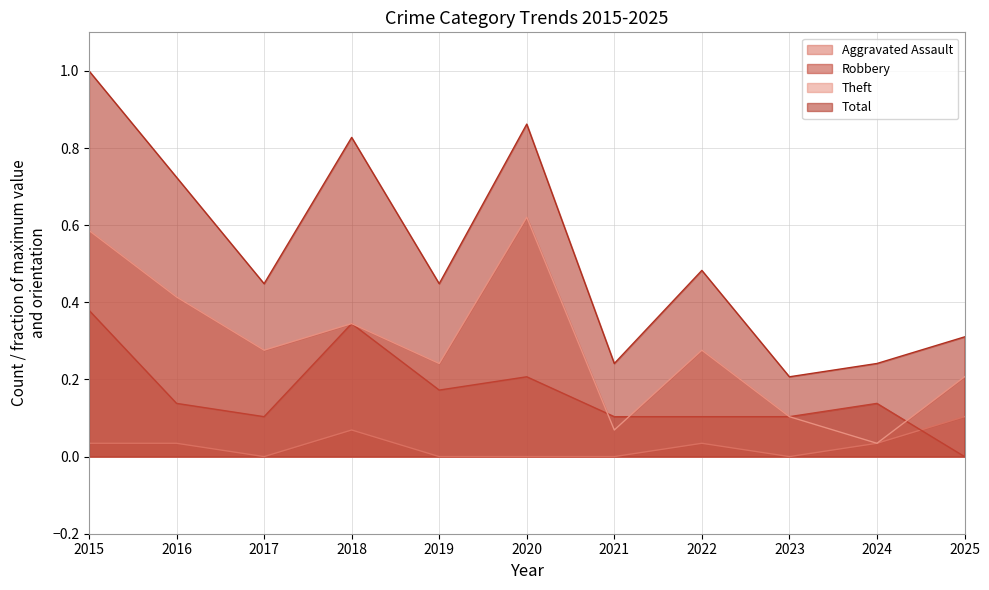

Which has a higher value, 2016 or 2015?

2016